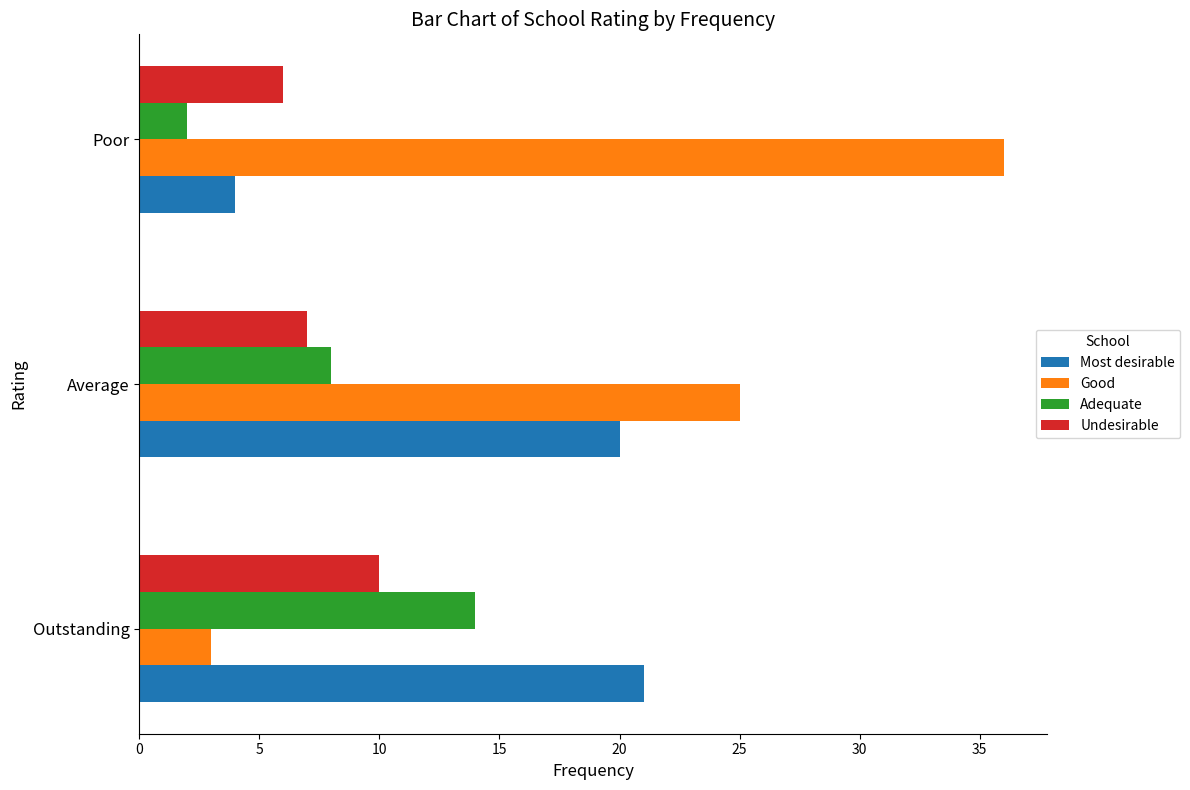

Which label corresponds to the smallest value in the chart?

Poor